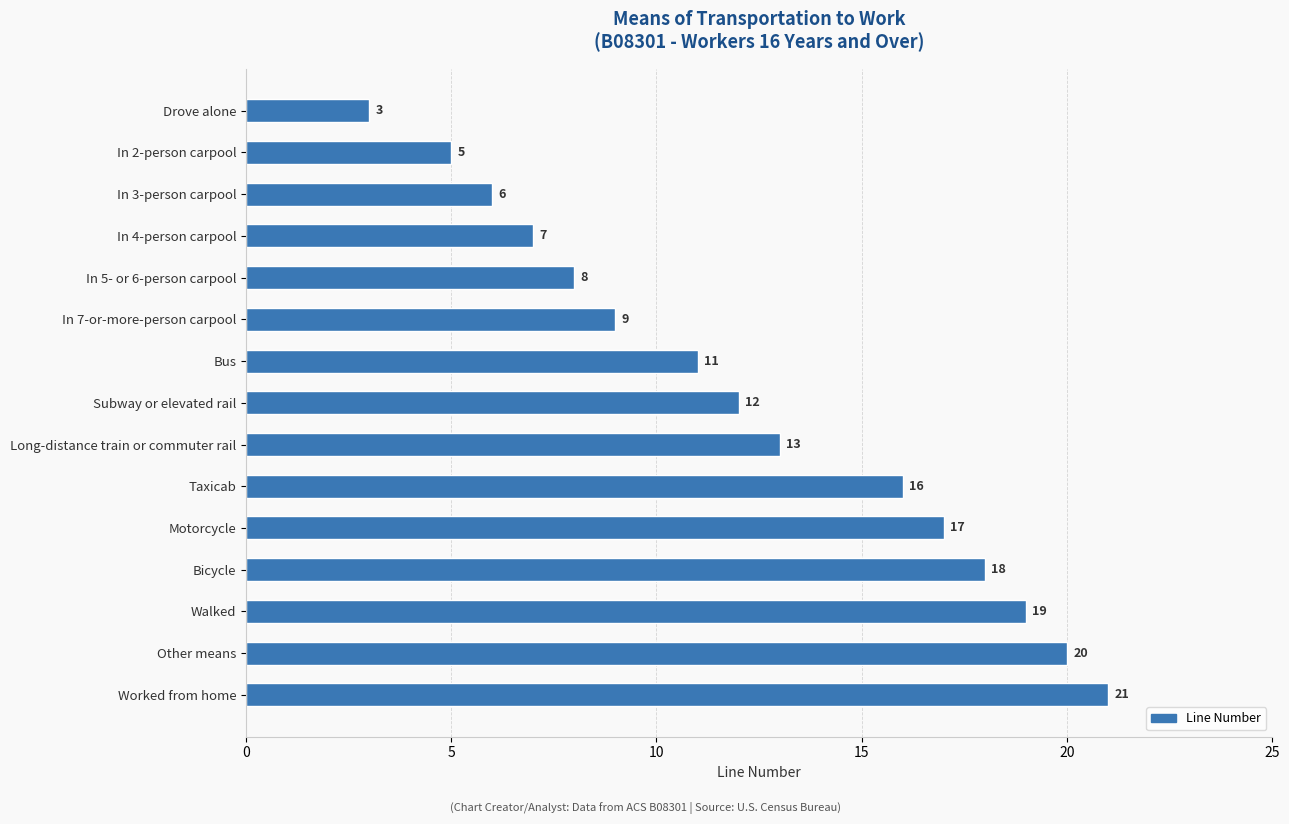

The chart shows a value of 8 at Bicycle. True or false?

False